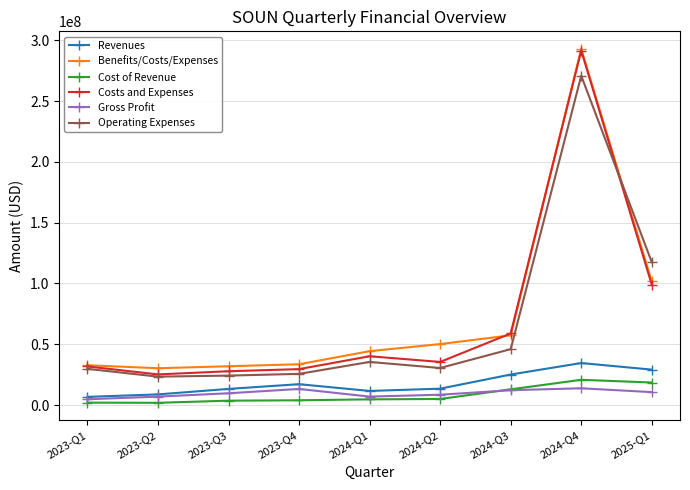

At how many categories does at least one series exceed 145562375?

1